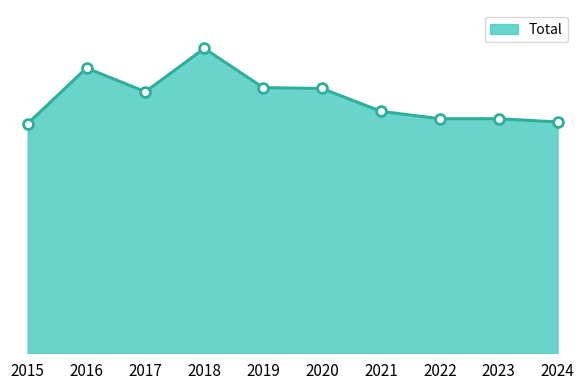

Approximately how many times larger is the value at 2024 compared to 2018?

0.8